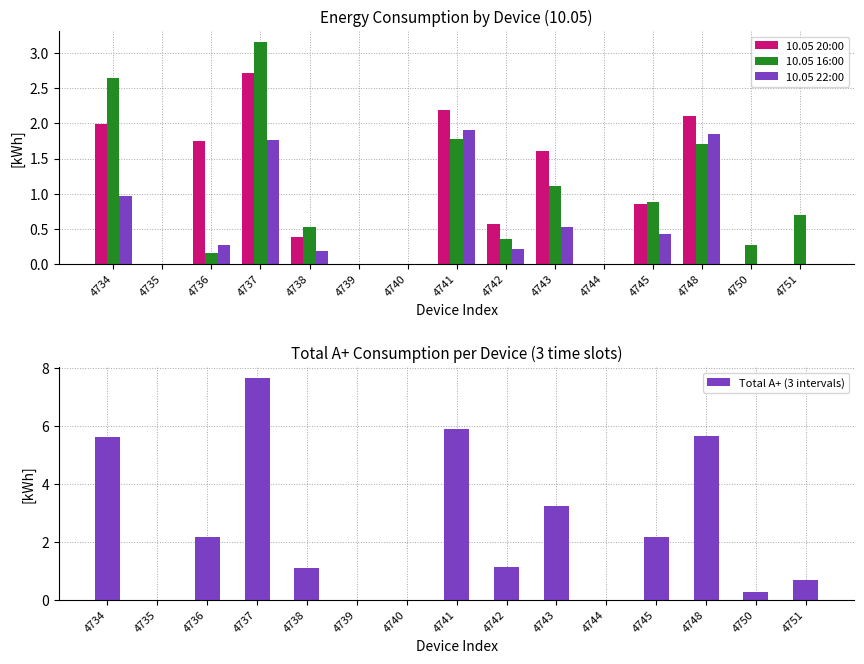

True or false: 10.05 16:00 has a value of 0.0 at 4739.

True